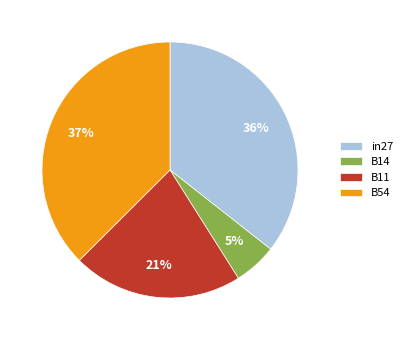

Is it true that B14 is 1% of the pie?

False